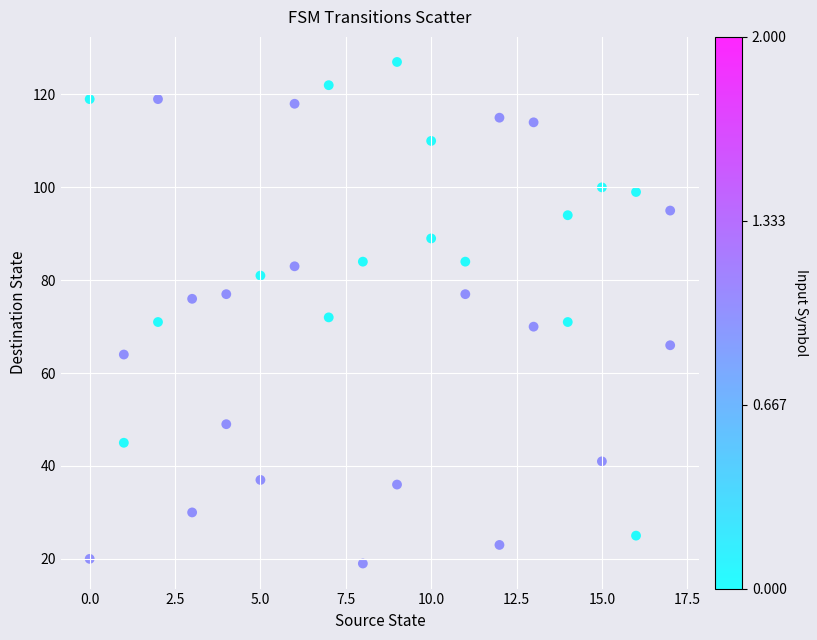

What is the range of X values (max minus min)?

17